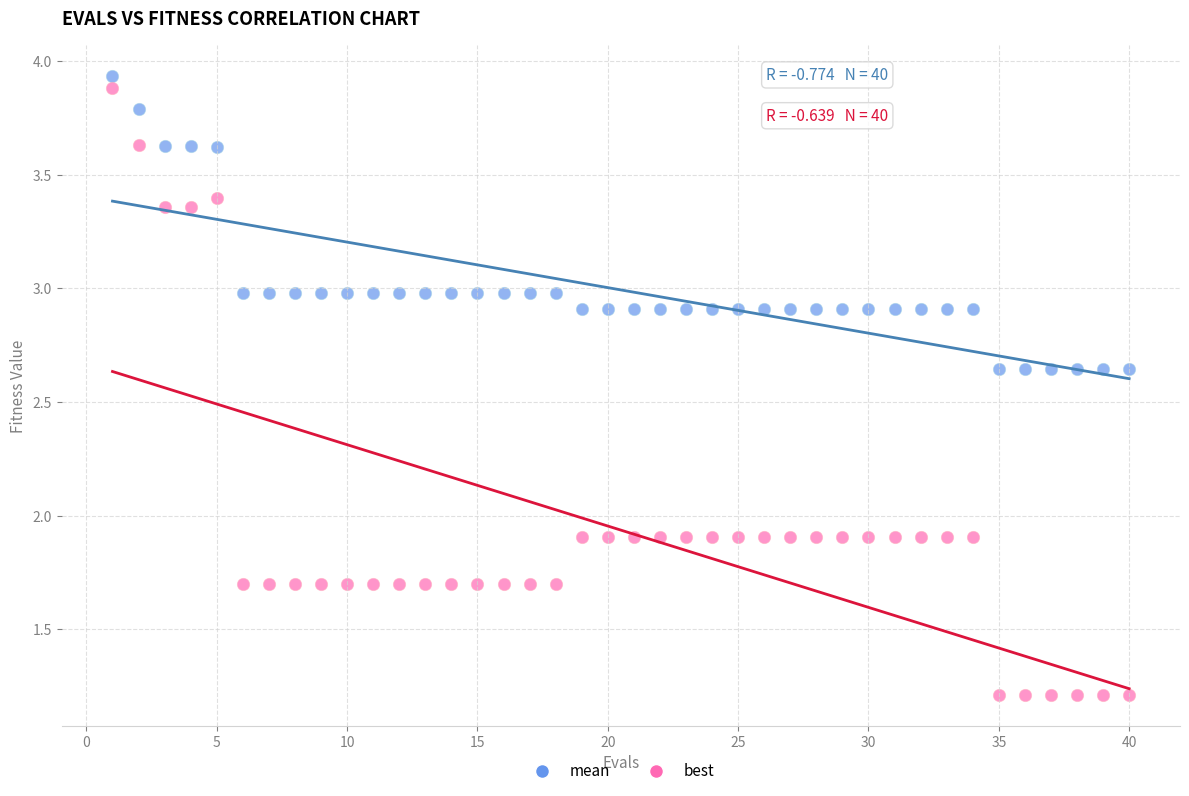

Across all data points, what is the range of X values (max minus min)?

39.0